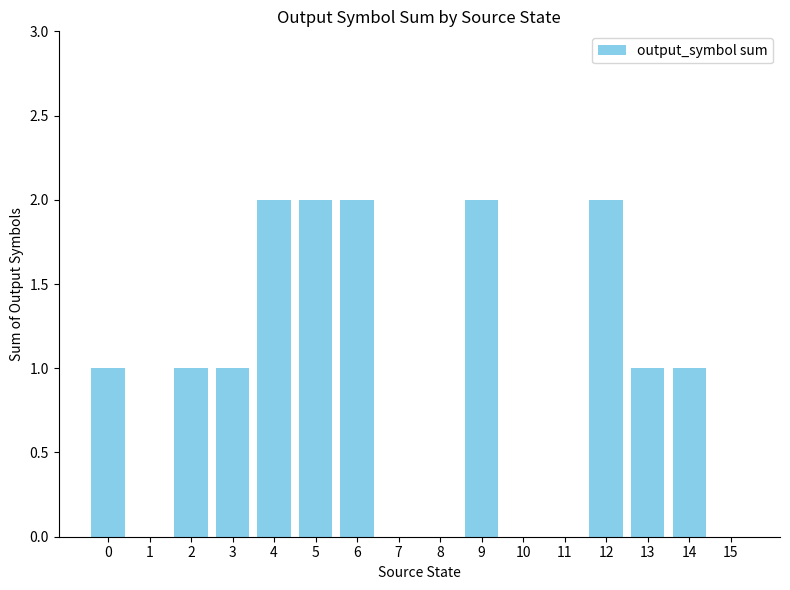

The chart shows a value of 1 at 2. True or false?

True